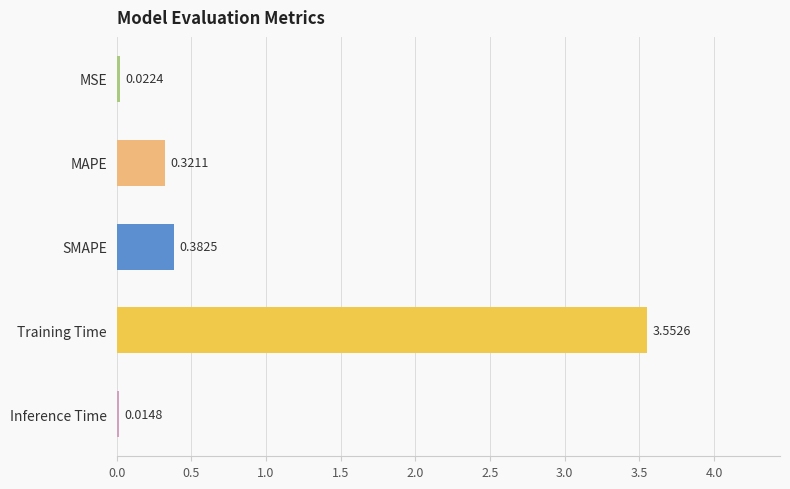

What is the difference between the maximum and minimum values?

3.5